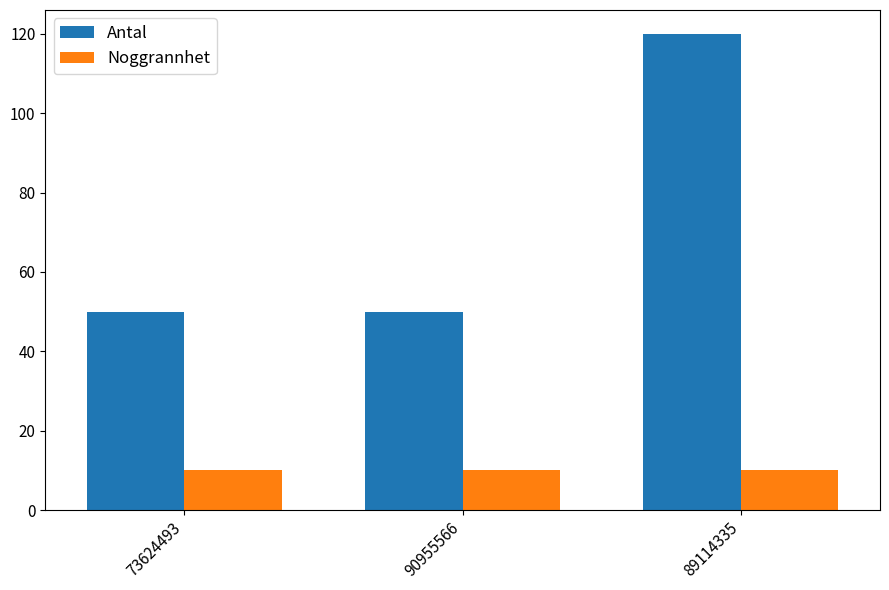

Are the bars grouped side by side (vs. stacked)?

Yes